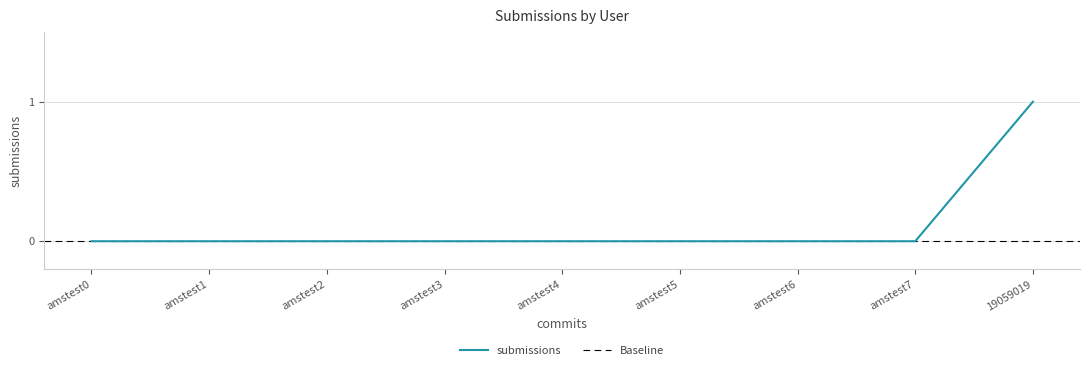

What is the difference between the maximum and second lowest values?

1